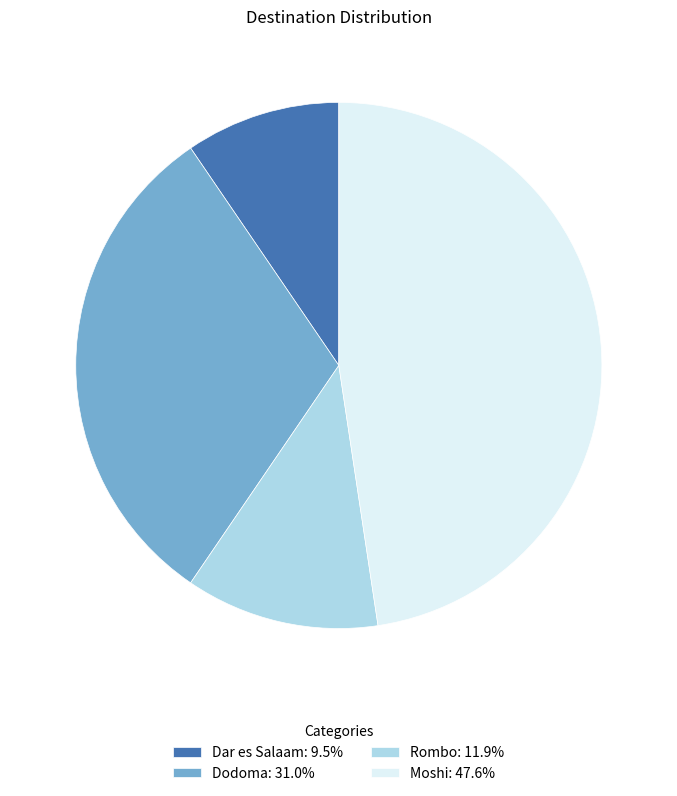

Count the number of slices in the pie.

4